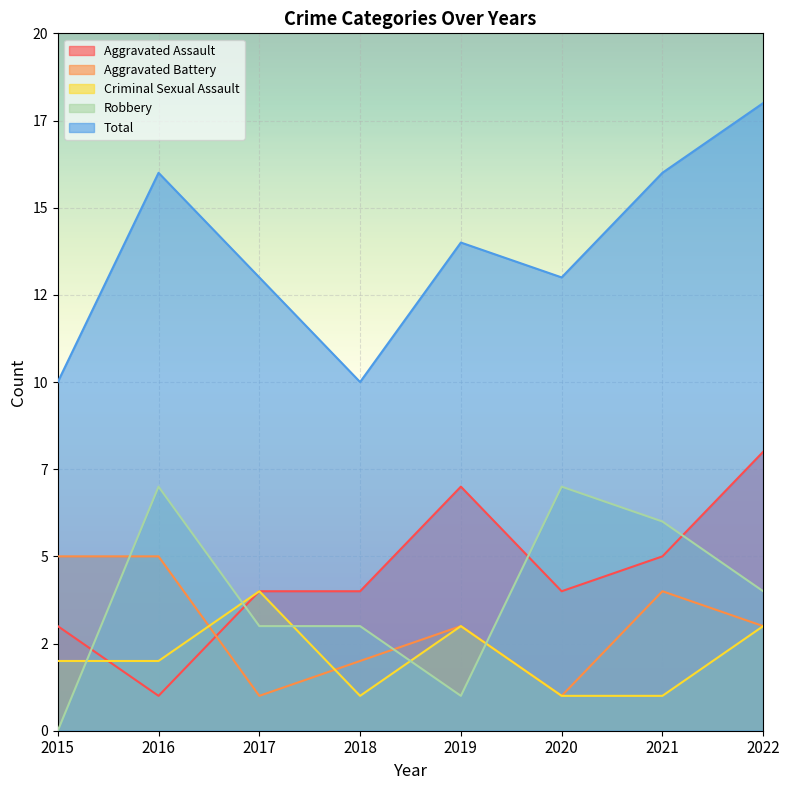

What are all the series names shown in the legend?

Aggravated Assault, Aggravated Battery, Criminal Sexual Assault, Robbery, Total